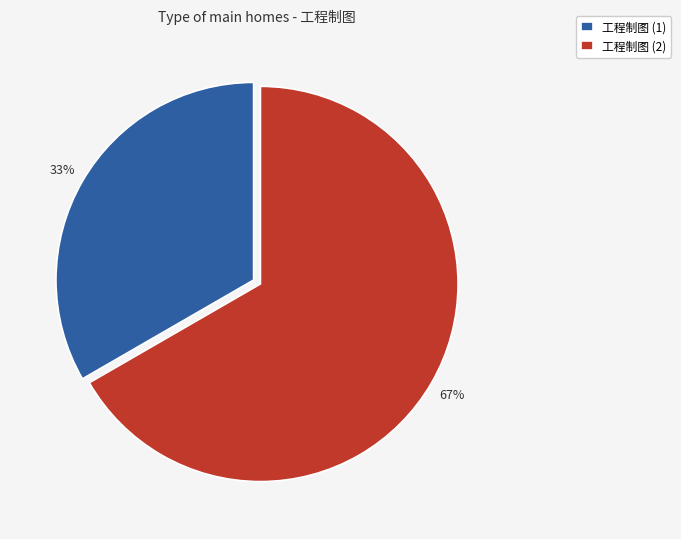

Rank the categories by value from lowest to highest.

工程制图 (1), 工程制图 (2)